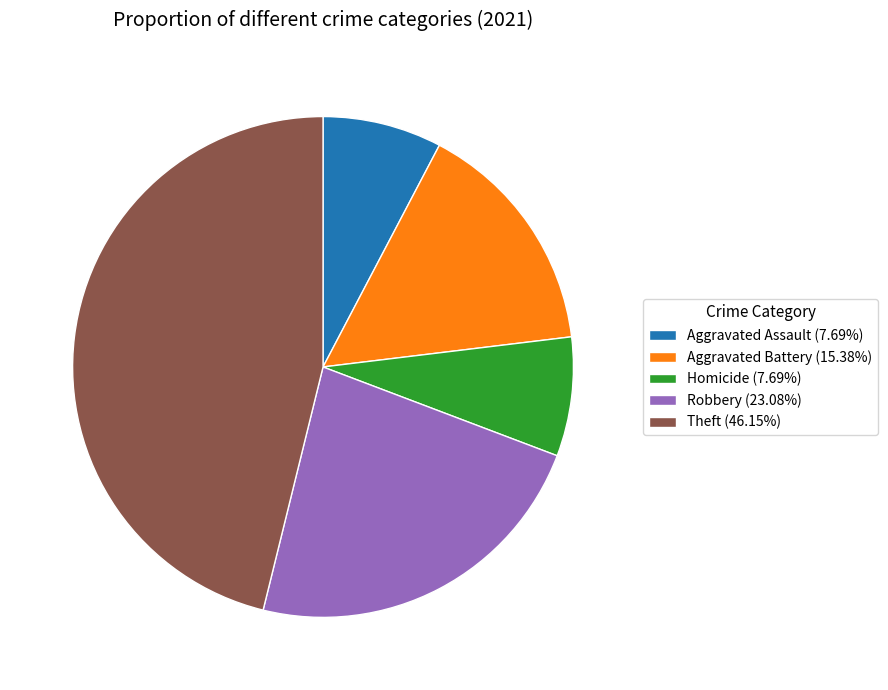

Is the sum of Aggravated Assault (7.69%) and Robbery (23.08%) greater than half?

No